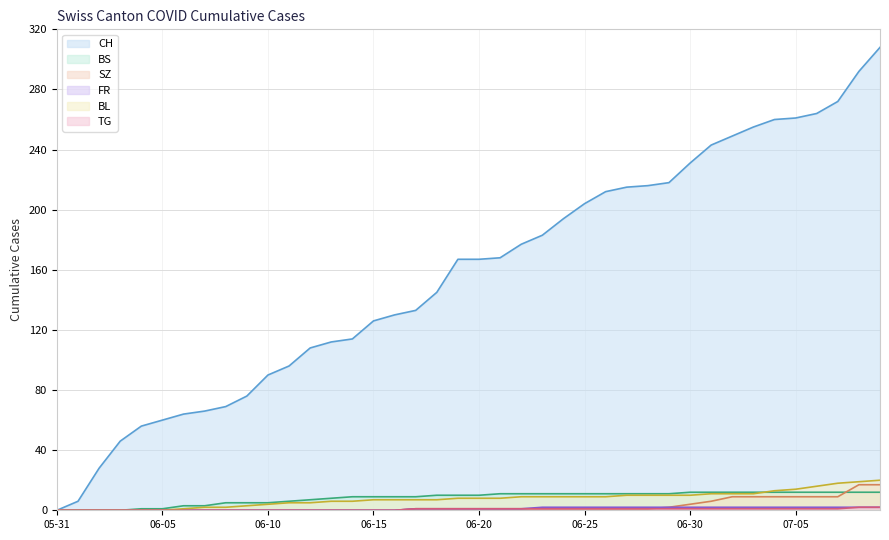

Between 2020-06-18 and 2020-06-29, which series saw the biggest shift?

CH